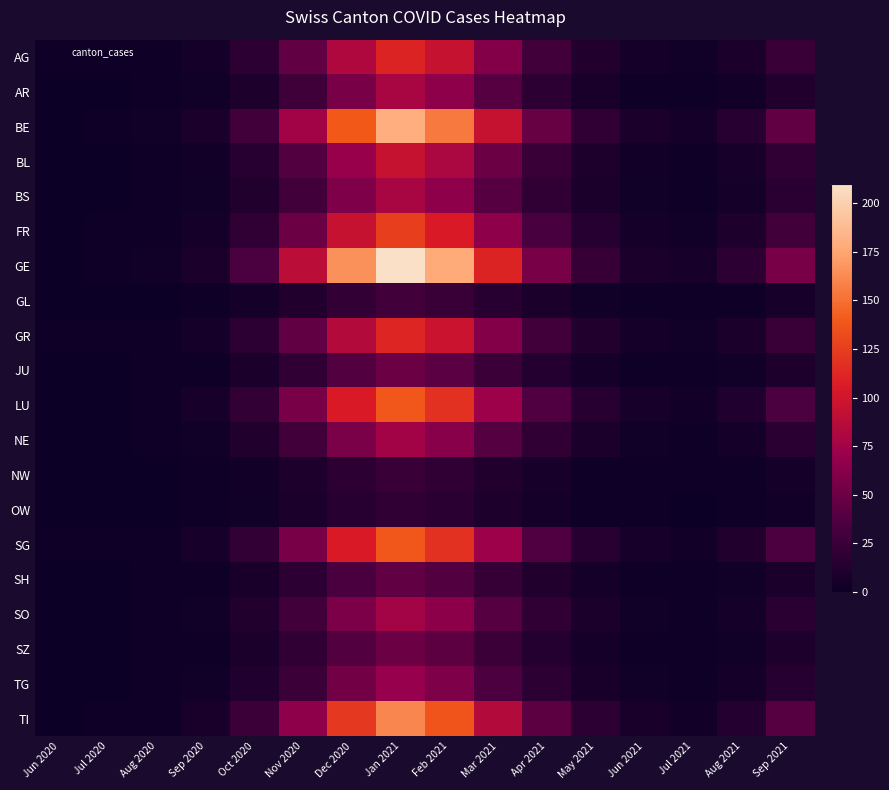

Reading right to left, extract all data points from this chart.

AG: Sep 2021=25	Aug 2021=8	Jul 2021=3	Jun 2021=5	May 2021=12	Apr 2021=30	Mar 2021=60	Feb 2021=95	Jan 2021=110	Dec 2020=82	Nov 2020=45	Oct 2020=18	Sep 2020=5	Aug 2020=2	Jul 2020=1	Jun 2020=1
AR: Sep 2021=12	Aug 2021=4	Jul 2021=1	Jun 2021=2	May 2021=7	Apr 2021=18	Mar 2021=40	Feb 2021=65	Jan 2021=78	Dec 2020=55	Nov 2020=28	Oct 2020=10	Sep 2020=3	Aug 2020=1	Jul 2020=0	Jun 2020=0
BE: Sep 2021=45	Aug 2021=15	Jul 2021=5	Jun 2021=8	May 2021=20	Apr 2021=48	Mar 2021=95	Feb 2021=155	Jan 2021=180	Dec 2020=140	Nov 2020=75	Oct 2020=30	Sep 2020=8	Aug 2020=3	Jul 2020=1	Jun 2020=0
BL: Sep 2021=20	Aug 2021=6	Jul 2021=2	Jun 2021=4	May 2021=10	Apr 2021=25	Mar 2021=50	Feb 2021=80	Jan 2021=95	Dec 2020=70	Nov 2020=38	Oct 2020=15	Sep 2020=4	Aug 2020=1	Jul 2020=0	Jun 2020=0
BS: Sep 2021=16	Aug 2021=5	Jul 2021=2	Jun 2021=3	May 2021=8	Apr 2021=20	Mar 2021=40	Feb 2021=65	Jan 2021=78	Dec 2020=58	Nov 2020=30	Oct 2020=12	Sep 2020=3	Aug 2020=1	Jul 2020=0	Jun 2020=0
FR: Sep 2021=30	Aug 2021=10	Jul 2021=3	Jun 2021=5	May 2021=14	Apr 2021=33	Mar 2021=65	Feb 2021=105	Jan 2021=125	Dec 2020=95	Nov 2020=50	Oct 2020=20	Sep 2020=5	Aug 2020=2	Jul 2020=1	Jun 2020=0
GE: Sep 2021=55	Aug 2021=18	Jul 2021=6	Jun 2021=9	May 2021=23	Apr 2021=55	Mar 2021=110	Feb 2021=178	Jan 2021=210	Dec 2020=165	Nov 2020=88	Oct 2020=35	Sep 2020=9	Aug 2020=3	Jul 2020=1	Jun 2020=0
GL: Sep 2021=6	Aug 2021=2	Jul 2021=1	Jun 2021=1	May 2021=3	Apr 2021=8	Mar 2021=15	Feb 2021=25	Jan 2021=30	Dec 2020=22	Nov 2020=12	Oct 2020=5	Sep 2020=1	Aug 2020=0	Jul 2020=0	Jun 2020=0
GR: Sep 2021=25	Aug 2021=8	Jul 2021=3	Jun 2021=5	May 2021=12	Apr 2021=30	Mar 2021=60	Feb 2021=96	Jan 2021=112	Dec 2020=85	Nov 2020=45	Oct 2020=18	Sep 2020=5	Aug 2020=2	Jul 2020=1	Jun 2020=1
JU: Sep 2021=10	Aug 2021=3	Jul 2021=1	Jun 2021=2	May 2021=5	Apr 2021=13	Mar 2021=26	Feb 2021=42	Jan 2021=50	Dec 2020=38	Nov 2020=20	Oct 2020=8	Sep 2020=2	Aug 2020=1	Jul 2020=0	Jun 2020=0
LU: Sep 2021=35	Aug 2021=11	Jul 2021=4	Jun 2021=6	May 2021=15	Apr 2021=37	Mar 2021=73	Feb 2021=118	Jan 2021=138	Dec 2020=105	Nov 2020=55	Oct 2020=22	Sep 2020=6	Aug 2020=2	Jul 2020=0	Jun 2020=0
NE: Sep 2021=16	Aug 2021=5	Jul 2021=2	Jun 2021=3	May 2021=8	Apr 2021=20	Mar 2021=39	Feb 2021=63	Jan 2021=75	Dec 2020=56	Nov 2020=30	Oct 2020=12	Sep 2020=3	Aug 2020=1	Jul 2020=0	Jun 2020=0
NW: Sep 2021=5	Aug 2021=2	Jul 2021=1	Jun 2021=1	May 2021=2	Apr 2021=6	Mar 2021=12	Feb 2021=20	Jan 2021=24	Dec 2020=18	Nov 2020=10	Oct 2020=4	Sep 2020=1	Aug 2020=0	Jul 2020=0	Jun 2020=0
OW: Sep 2021=4	Aug 2021=1	Jul 2021=0	Jun 2021=1	May 2021=2	Apr 2021=5	Mar 2021=10	Feb 2021=17	Jan 2021=20	Dec 2020=15	Nov 2020=8	Oct 2020=3	Sep 2020=1	Aug 2020=0	Jul 2020=0	Jun 2020=0
SG: Sep 2021=36	Aug 2021=12	Jul 2021=4	Jun 2021=6	May 2021=15	Apr 2021=37	Mar 2021=73	Feb 2021=118	Jan 2021=138	Dec 2020=105	Nov 2020=55	Oct 2020=22	Sep 2020=6	Aug 2020=2	Jul 2020=1	Jun 2020=1
SH: Sep 2021=9	Aug 2021=3	Jul 2021=1	Jun 2021=2	May 2021=5	Apr 2021=12	Mar 2021=23	Feb 2021=38	Jan 2021=45	Dec 2020=34	Nov 2020=18	Oct 2020=7	Sep 2020=2	Aug 2020=1	Jul 2020=0	Jun 2020=0
SO: Sep 2021=16	Aug 2021=5	Jul 2021=2	Jun 2021=3	May 2021=8	Apr 2021=20	Mar 2021=40	Feb 2021=64	Jan 2021=76	Dec 2020=57	Nov 2020=30	Oct 2020=12	Sep 2020=3	Aug 2020=1	Jul 2020=0	Jun 2020=0
SZ: Sep 2021=10	Aug 2021=3	Jul 2021=1	Jun 2021=2	May 2021=5	Apr 2021=13	Mar 2021=26	Feb 2021=43	Jan 2021=50	Dec 2020=38	Nov 2020=20	Oct 2020=8	Sep 2020=2	Aug 2020=1	Jul 2020=0	Jun 2020=0
TG: Sep 2021=14	Aug 2021=5	Jul 2021=2	Jun 2021=3	May 2021=7	Apr 2021=18	Mar 2021=36	Feb 2021=58	Jan 2021=69	Dec 2020=52	Nov 2020=27	Oct 2020=11	Sep 2020=3	Aug 2020=1	Jul 2020=0	Jun 2020=0
TI: Sep 2021=40	Aug 2021=13	Jul 2021=4	Jun 2021=7	May 2021=18	Apr 2021=43	Mar 2021=85	Feb 2021=137	Jan 2021=160	Dec 2020=122	Nov 2020=65	Oct 2020=26	Sep 2020=7	Aug 2020=2	Jul 2020=1	Jun 2020=0